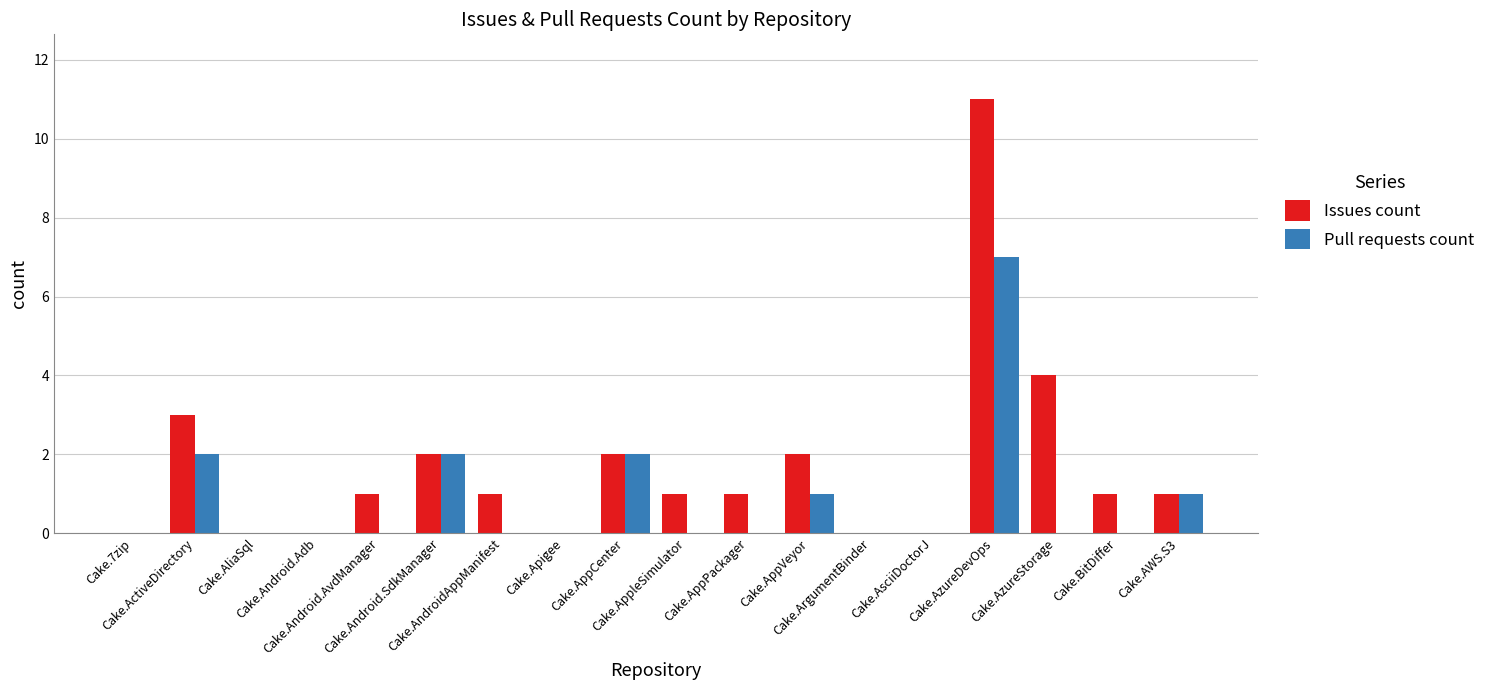

True or false: Pull requests count has a value of 1 at Cake.AppVeyor.

True